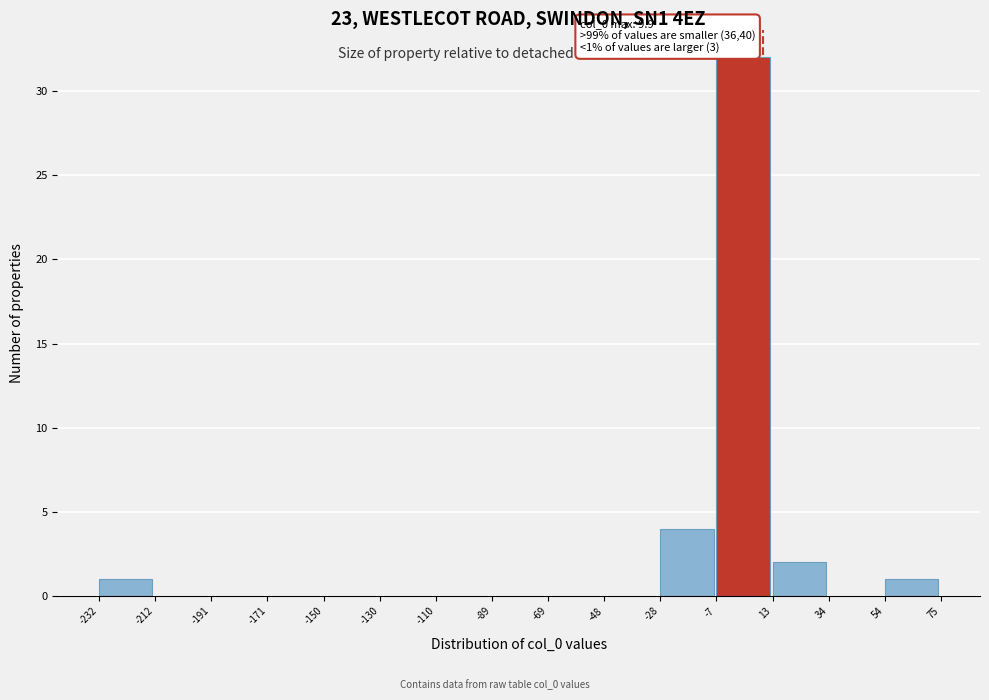

Which range on the x-axis has the tallest bar?

-7 to 13